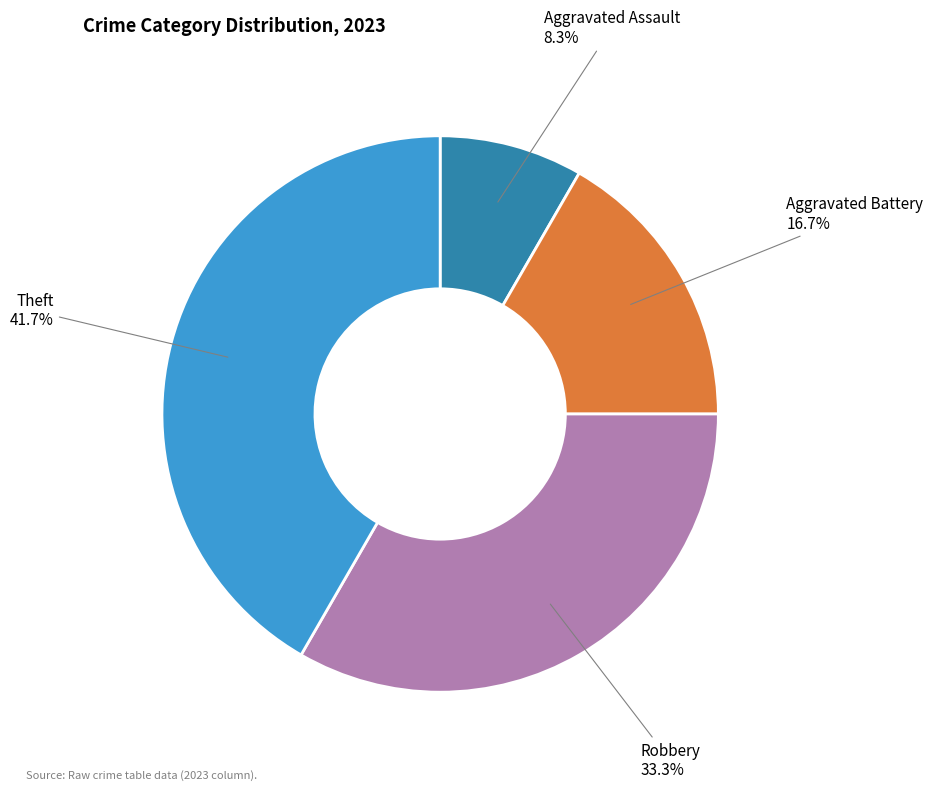

Is there any slice that represents more than half of the pie?

No